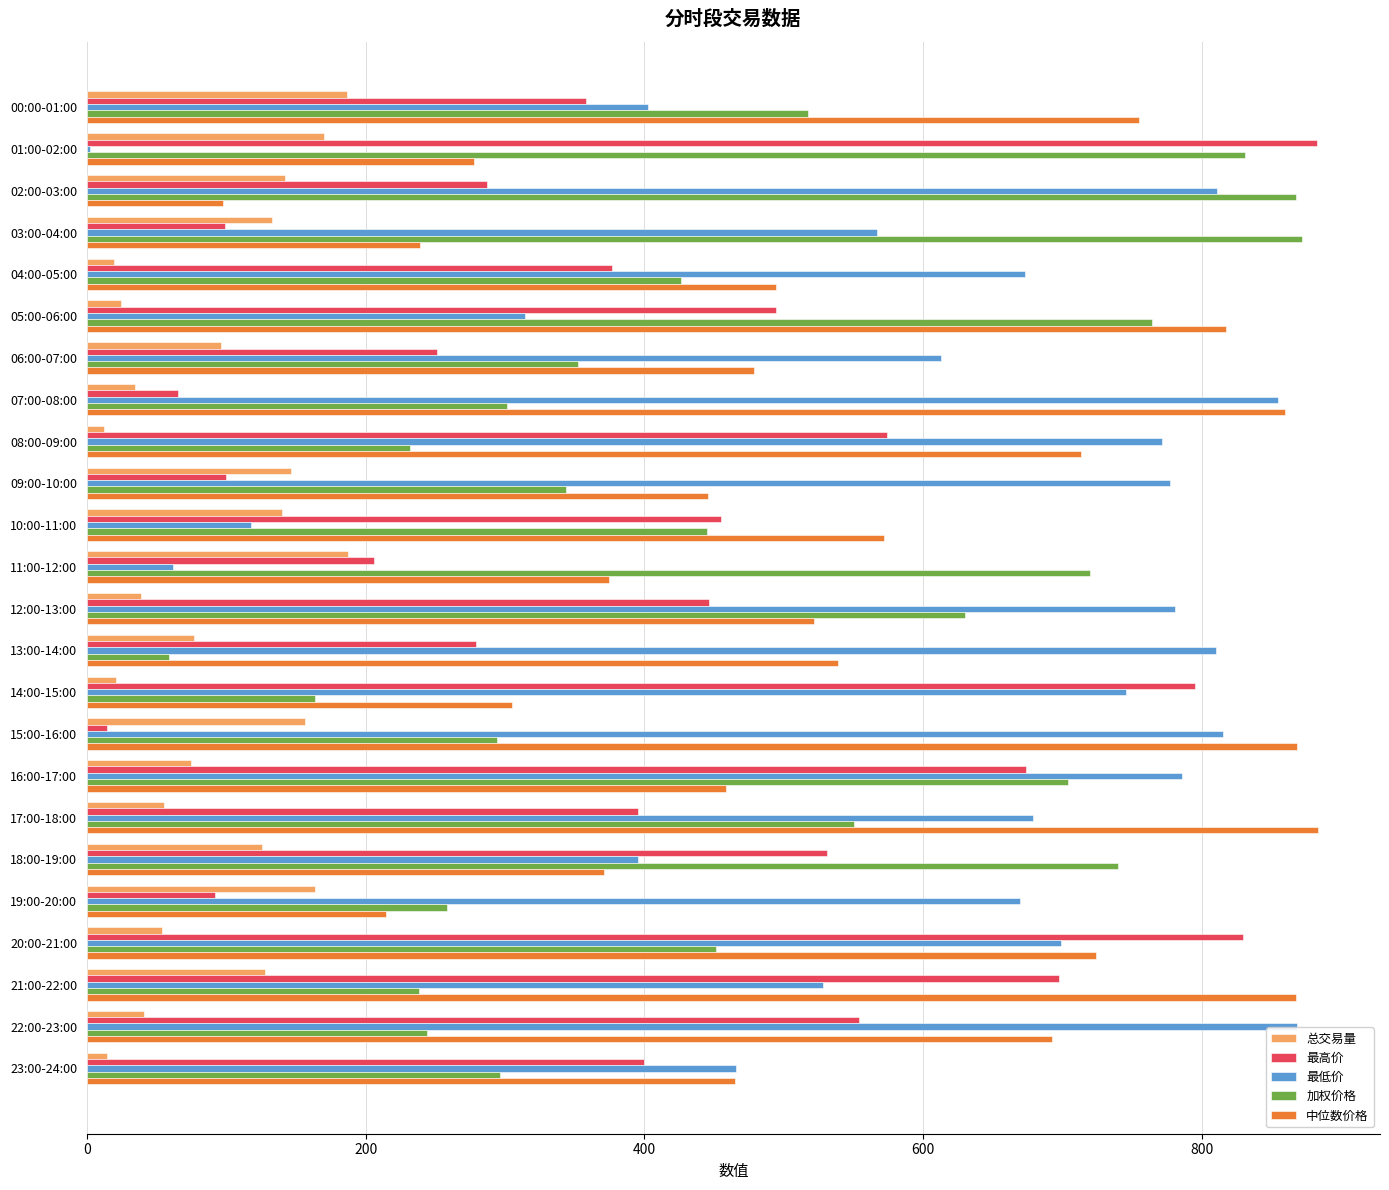

How many values in the 加权价格 series exceed 445?

12